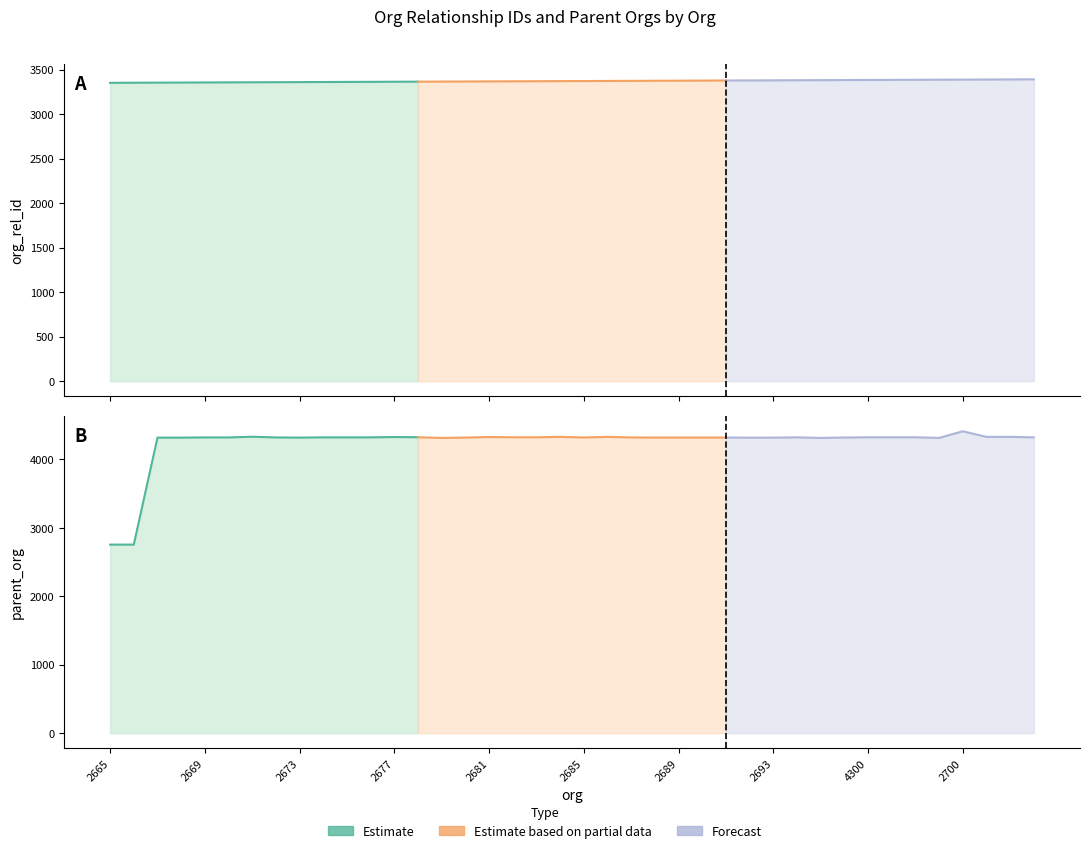

Does the chart display data point markers on the line(s)?

No